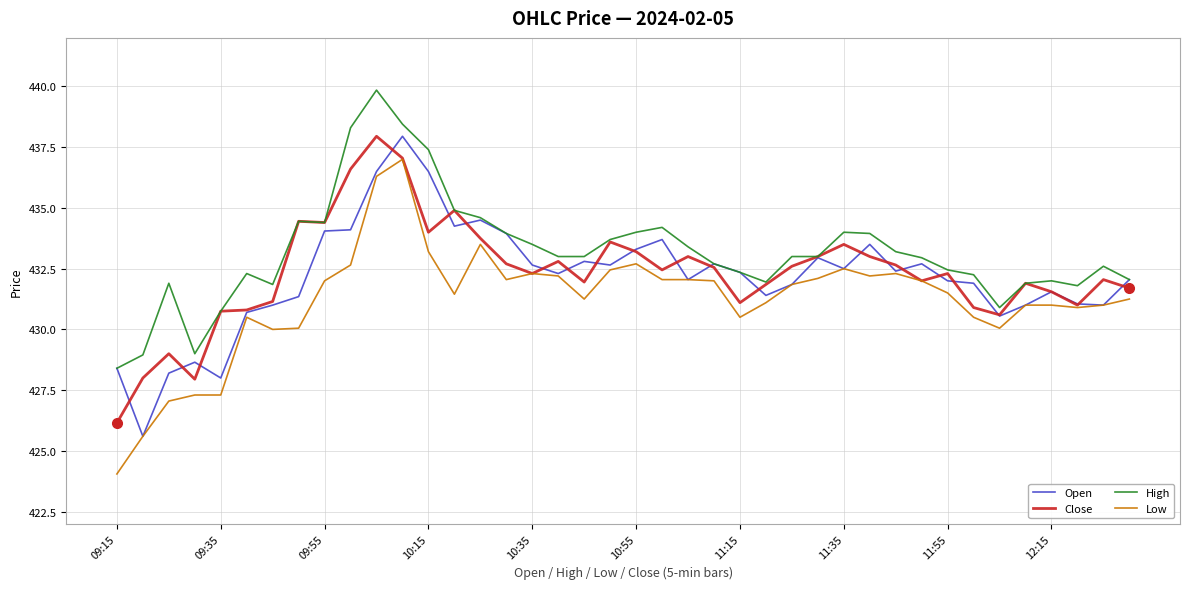

True or false: High and Low intersect in this chart.

False